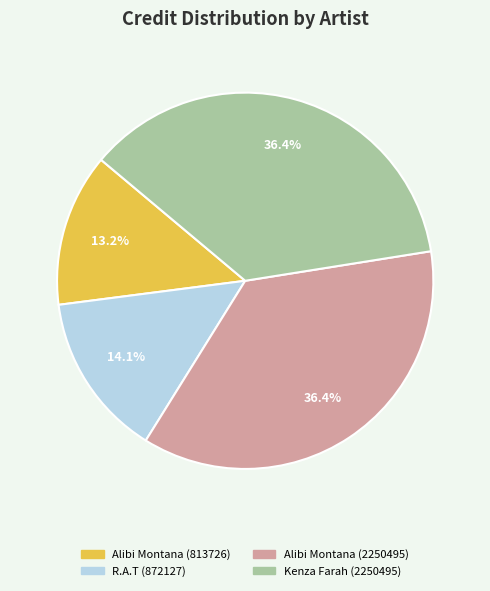

What percentage is the Kenza Farah (2250495) slice, to the nearest percent?

36%